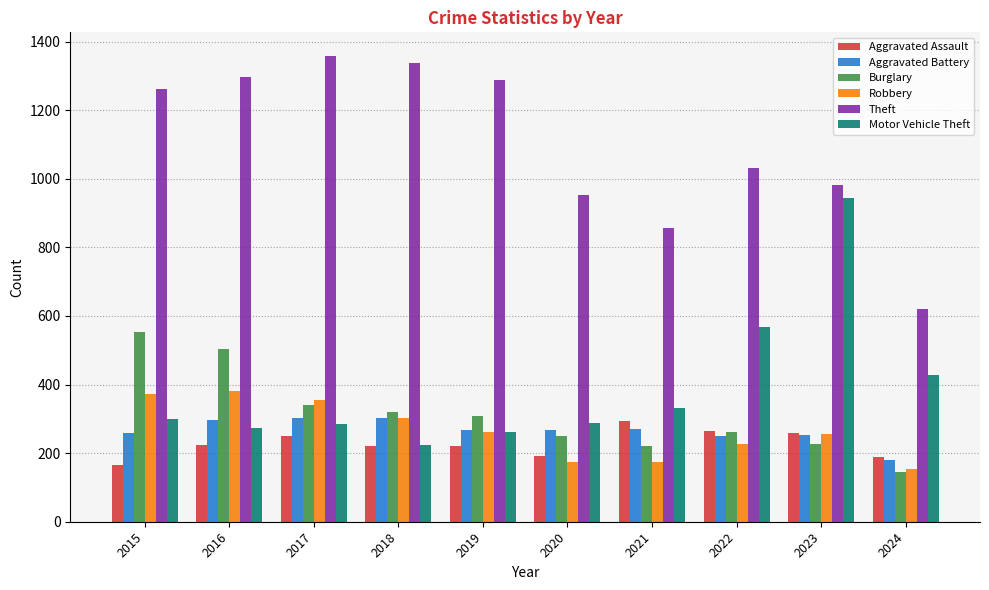

What is the approximate value of Robbery at 2021?

175